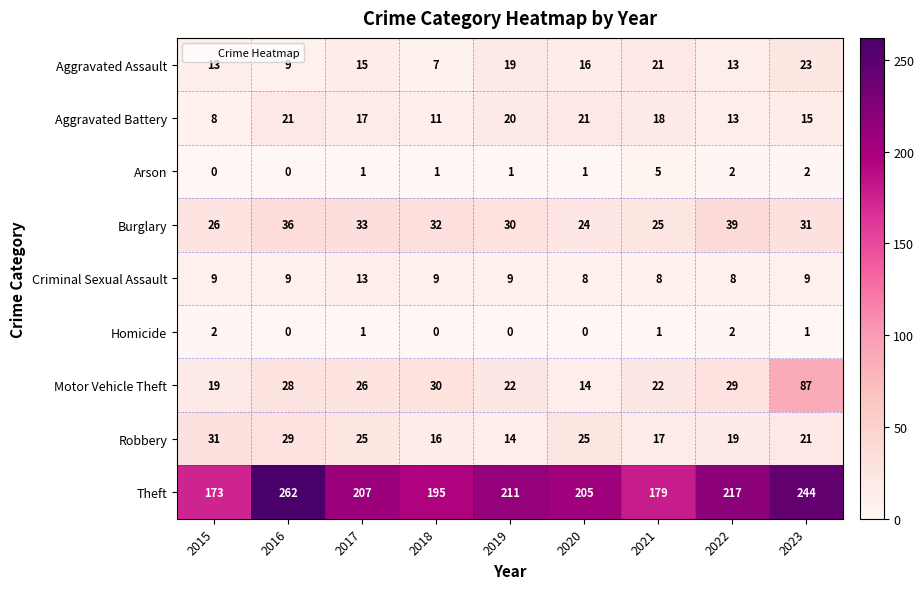

Rank the series by their maximum value, from highest to lowest.

Theft, Motor Vehicle Theft, Burglary, Robbery, Aggravated Assault, Aggravated Battery, Criminal Sexual Assault, Arson, Homicide